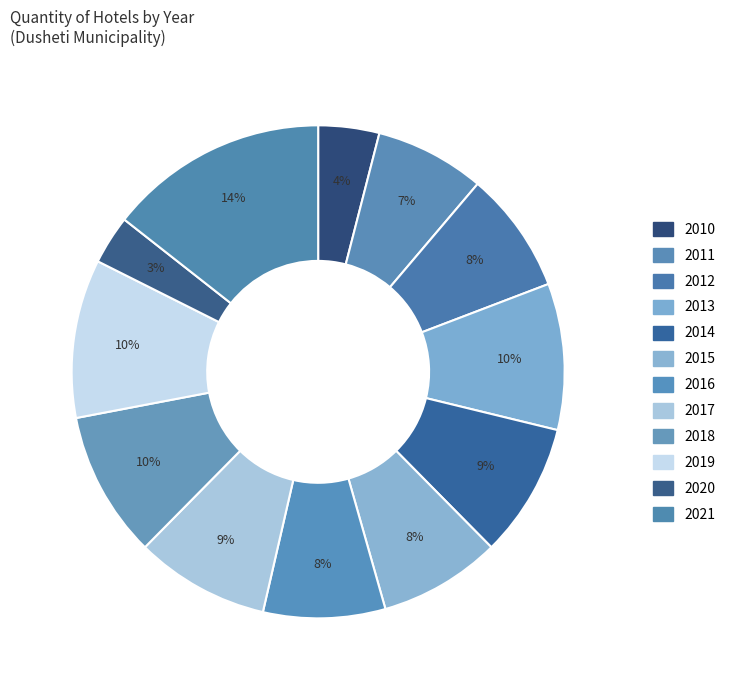

Is there a majority slice in this chart?

No